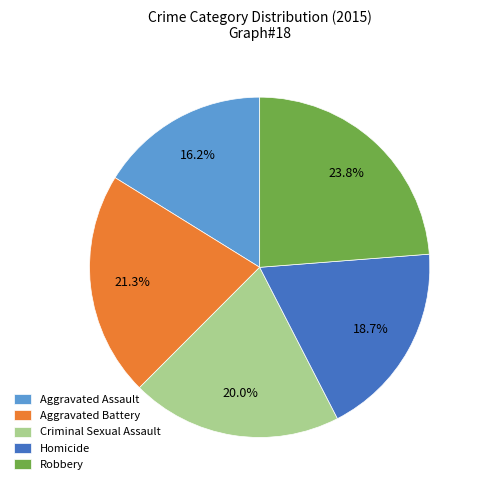

The Aggravated Assault slice represents 30% of the pie. True or false?

False